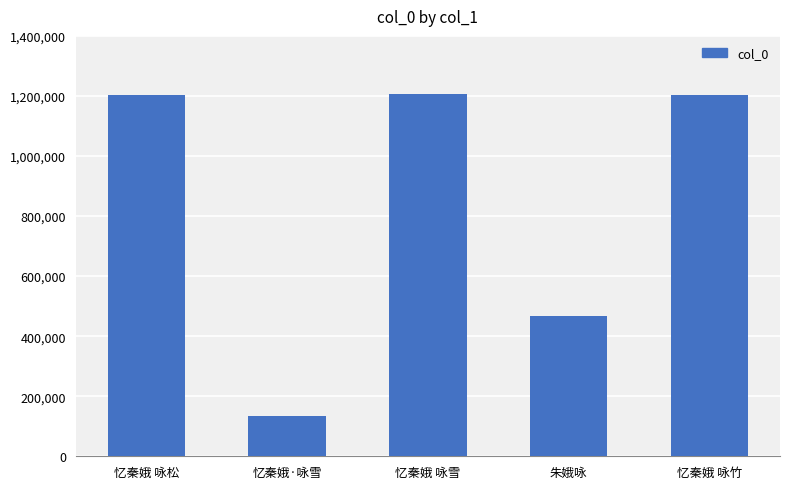

The chart shows a value of 1202254 at 忆秦娥 咏竹. True or false?

True